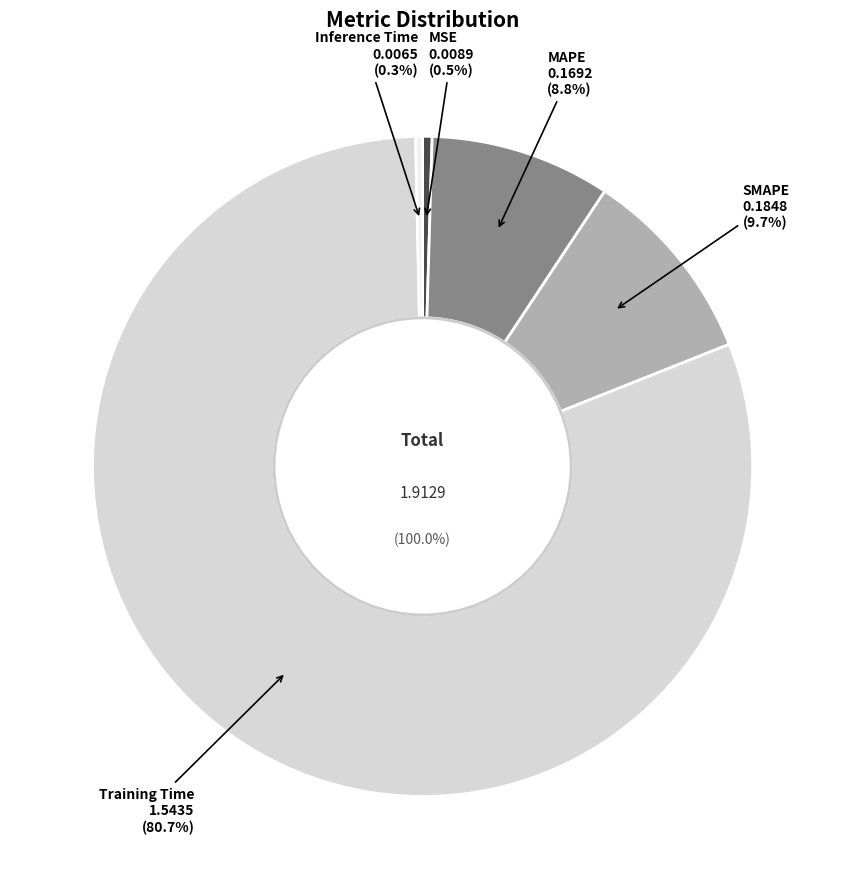

What is the total percentage of SMAPE and Training Time?

90.4%